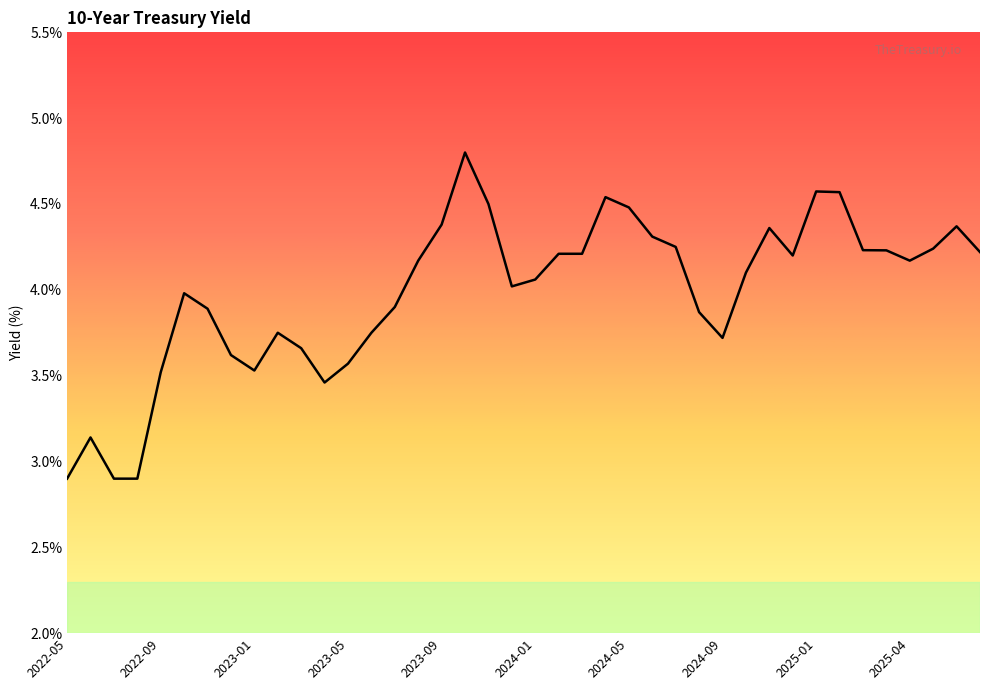

What is the greatest value displayed?

4.8